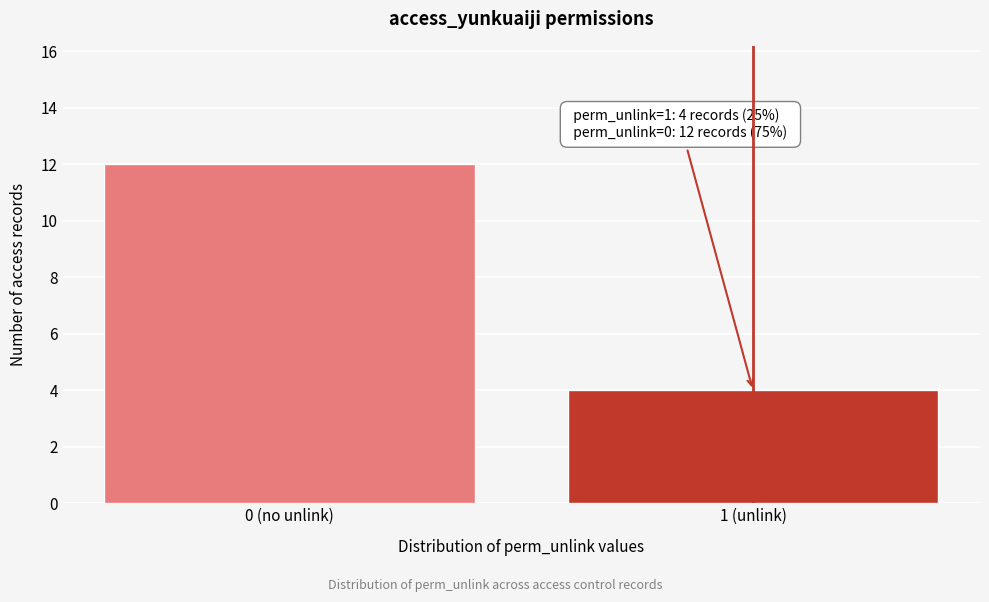

Reading right to left, transcribe all the data shown in this chart.

1 (unlink)=4	0 (no unlink)=12